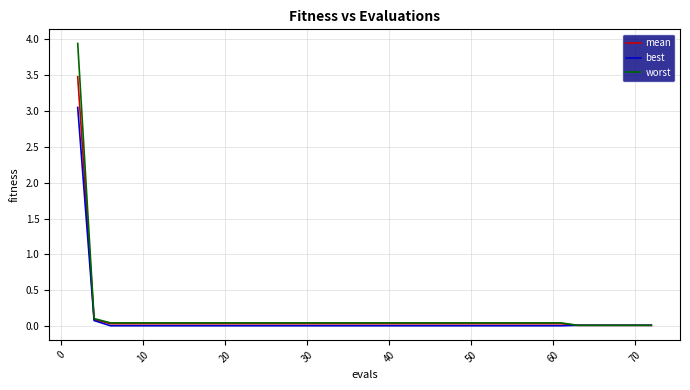

Which series has the widest spread of values?

worst